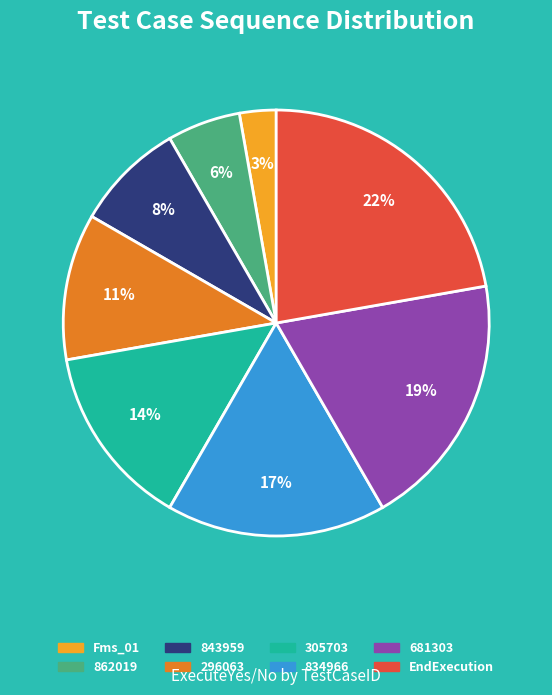

To the nearest percent, what percentage of the pie is 834966?

17%